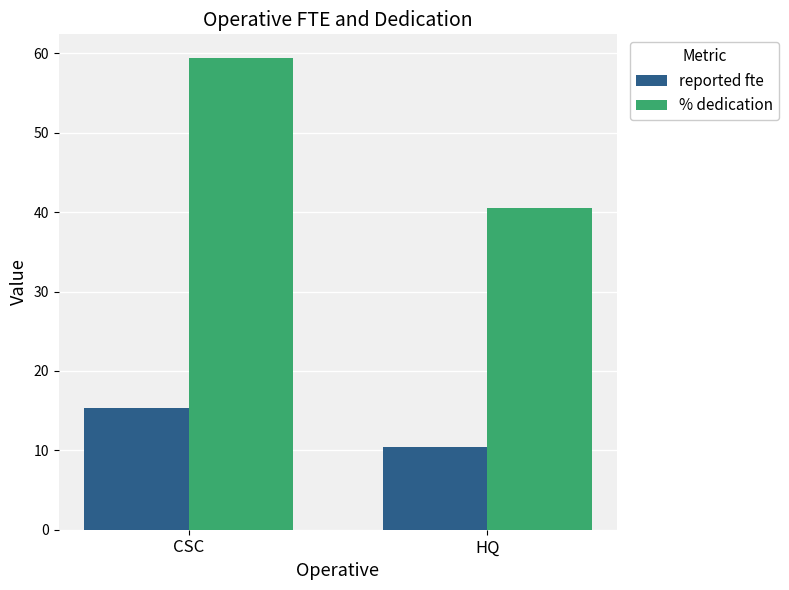

Rank the series at HQ from lowest to highest value.

reported fte, % dedication